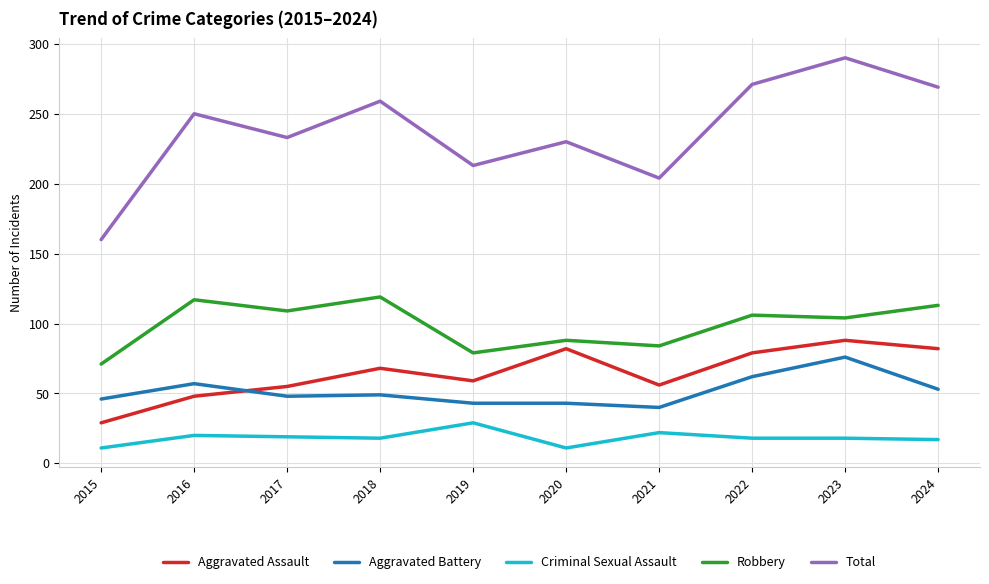

Between 2017 and 2023, which series saw the biggest shift?

Total